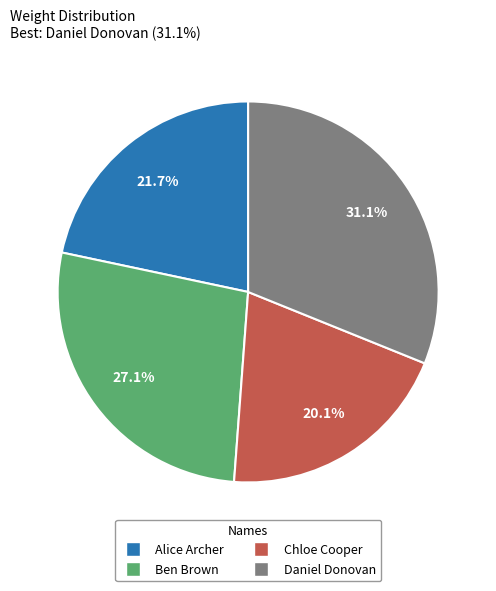

Which slice is the largest?

Daniel Donovan